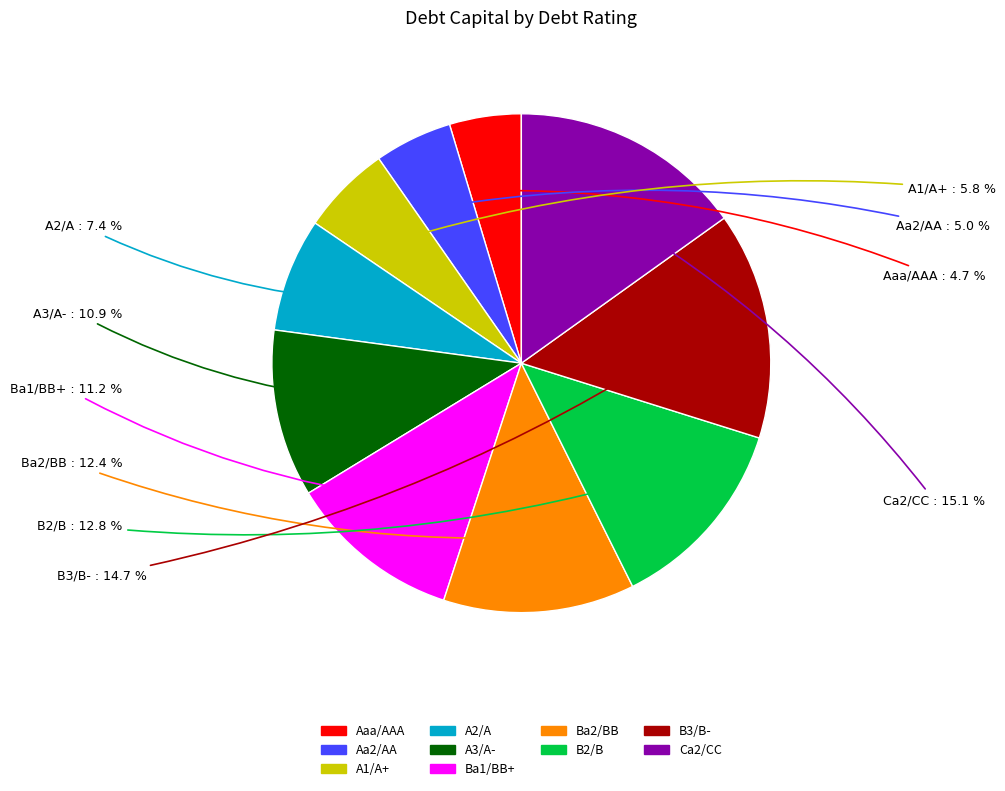

Between Ba2/BB and A3/A-, which is larger?

Ba2/BB